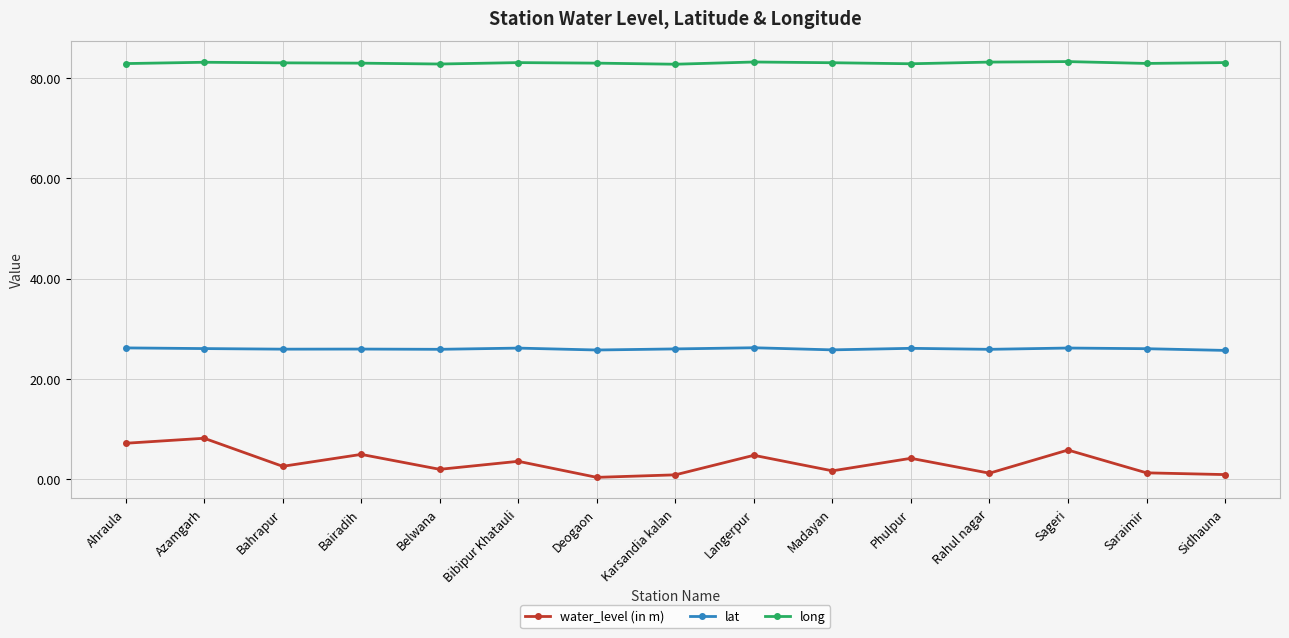

The value of water_level (in m) at Langerpur is 4.8. True or false?

True